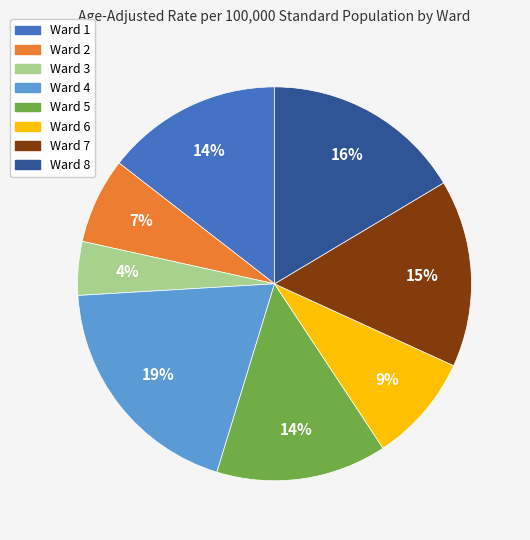

To the nearest percent, what is the average slice percentage?

12%